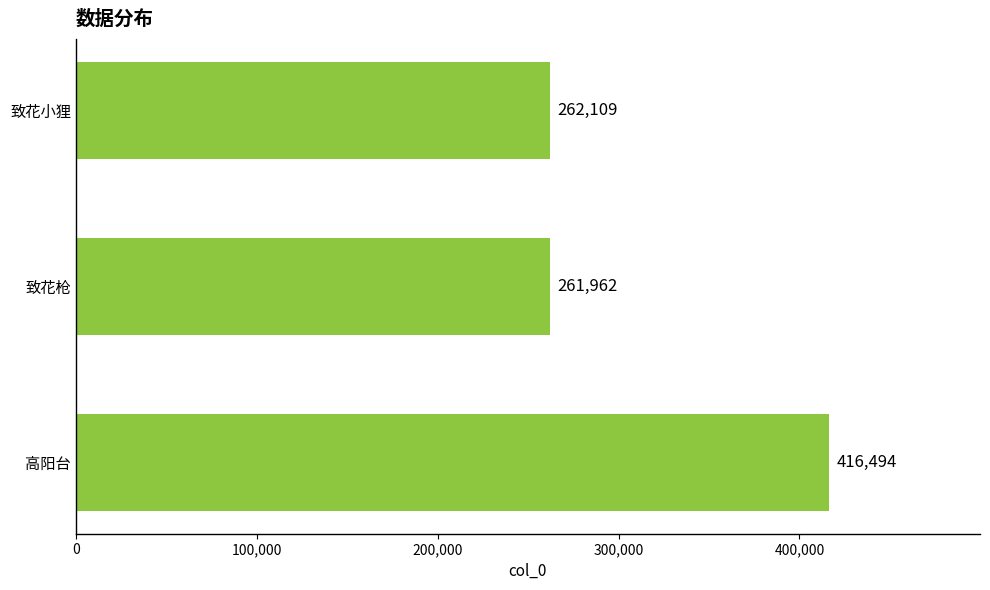

What is the ratio of the value at 致花小狸 to the value at 高阳台?

0.6